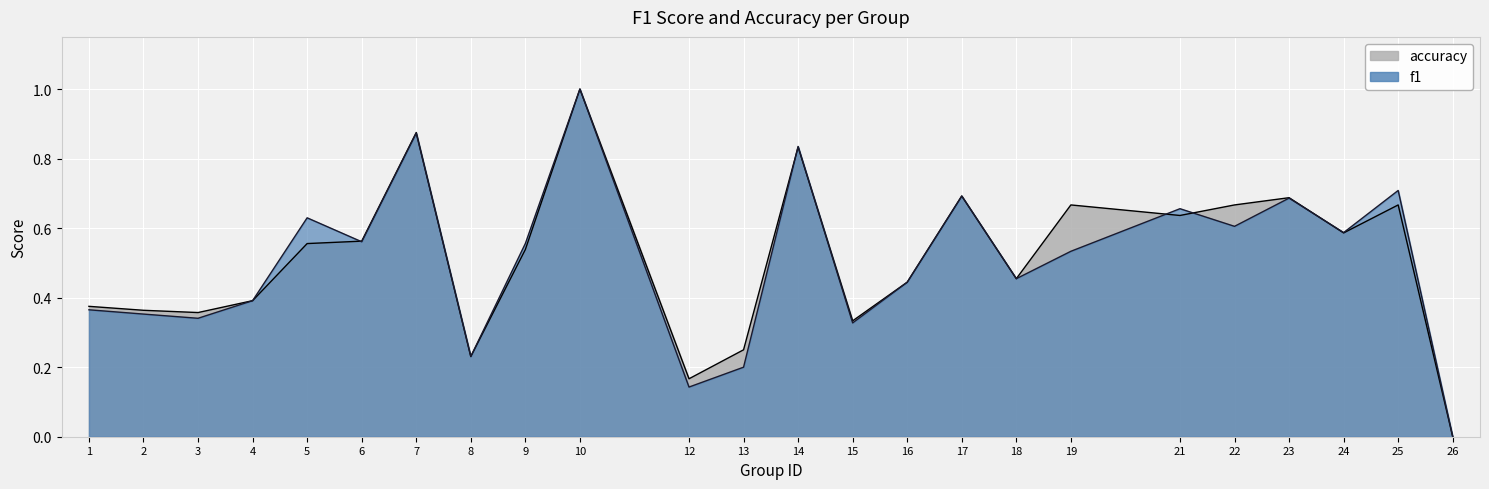

True or false: accuracy has a value of 0.4 at 4.

True